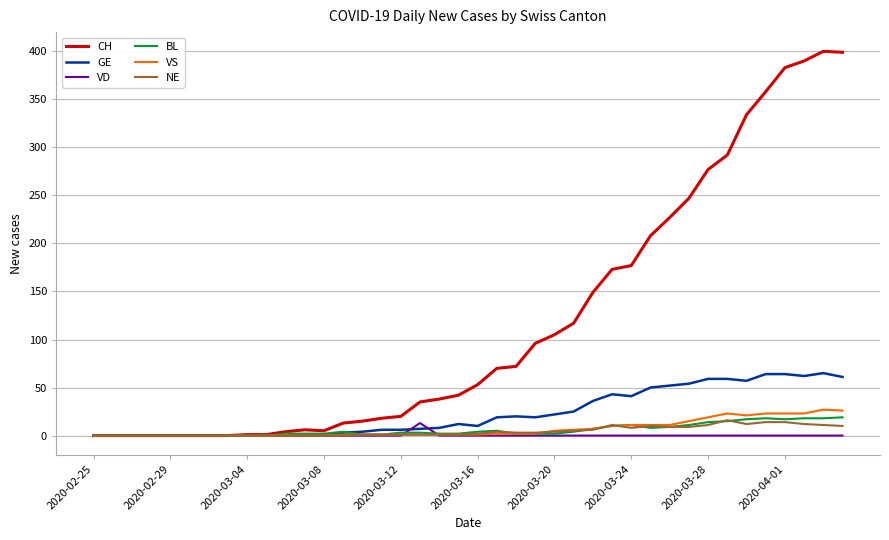

Which series has the largest total across all categories?

CH